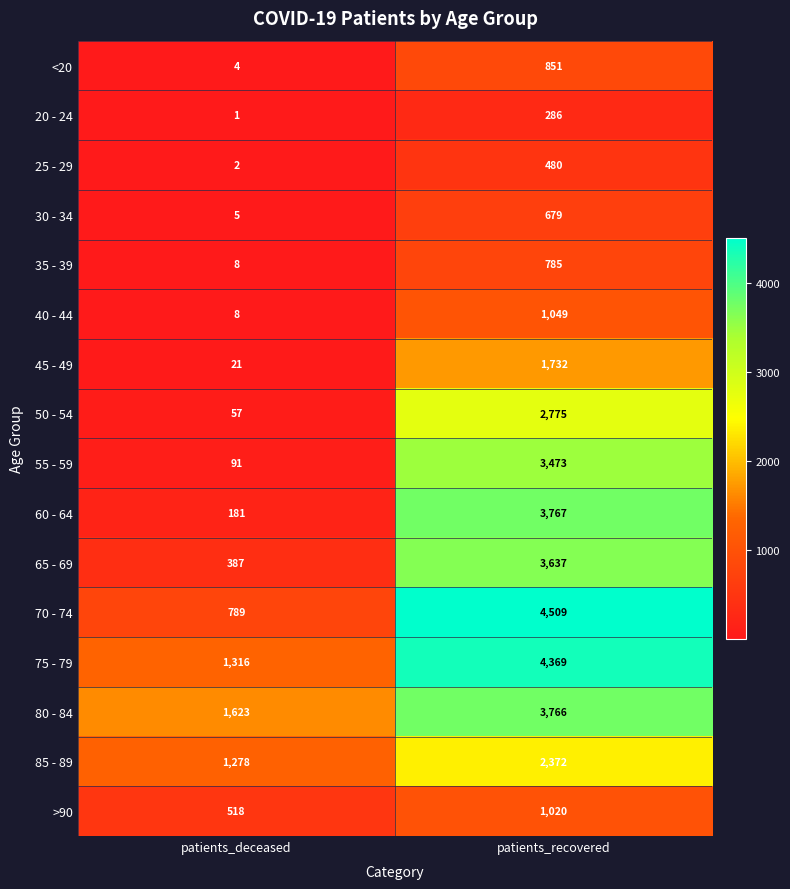

What is the sum of the 75 - 79 values at patients_recovered and patients_deceased?

5685